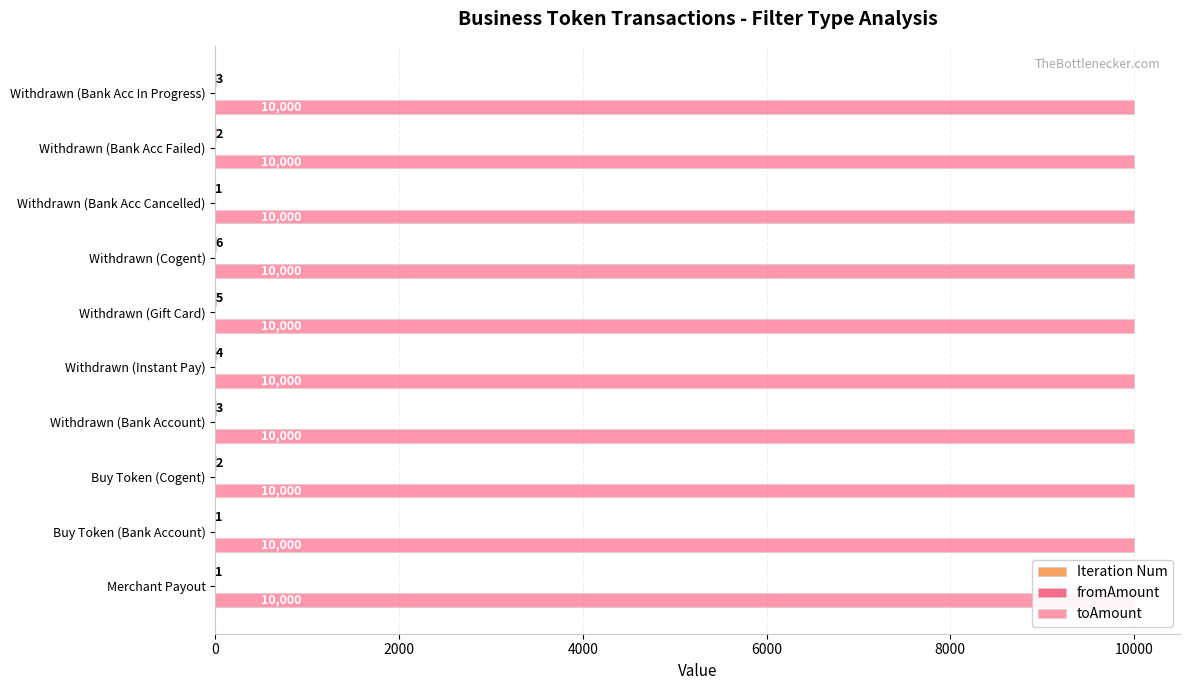

True or false: Iteration Num has a value of 1.7 at Withdrawn (Bank Acc Cancelled).

False